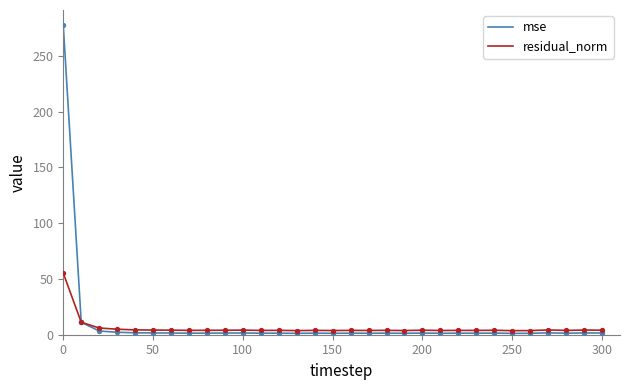

What are all the series names shown in the legend?

mse, residual_norm